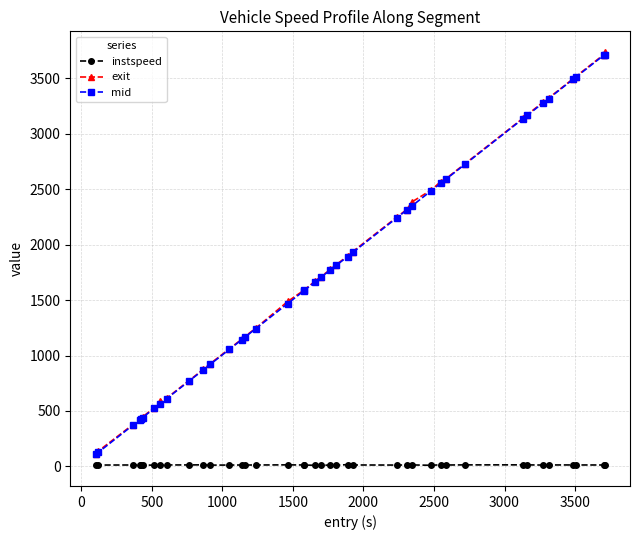

True or false: instspeed has more than 1 interior local peaks.

True